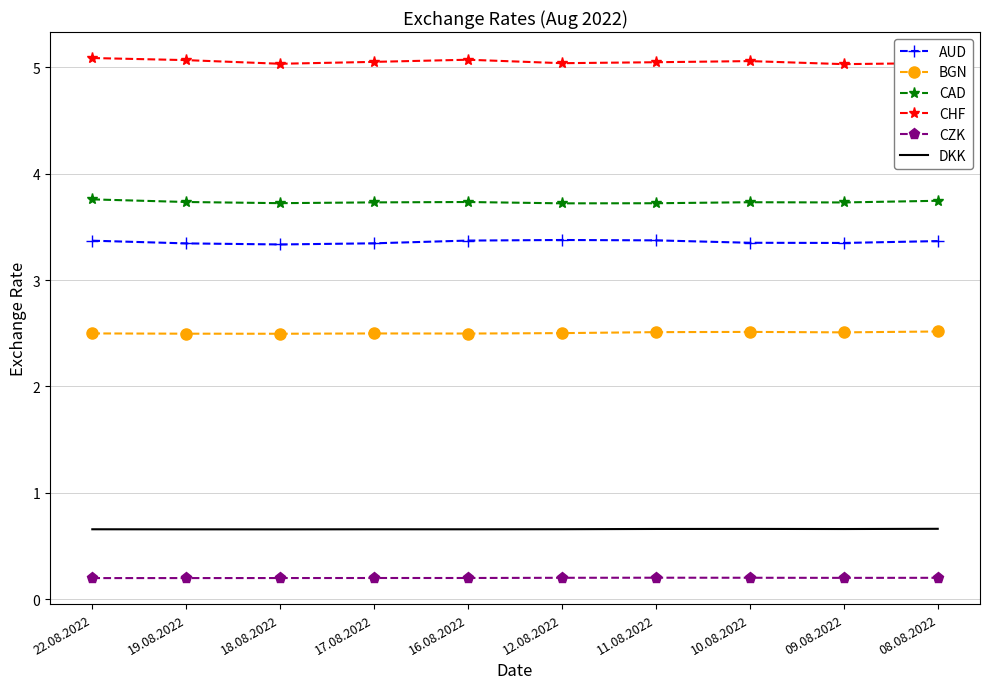

True or false: DKK has a value of 0.7 at 16.08.2022.

True